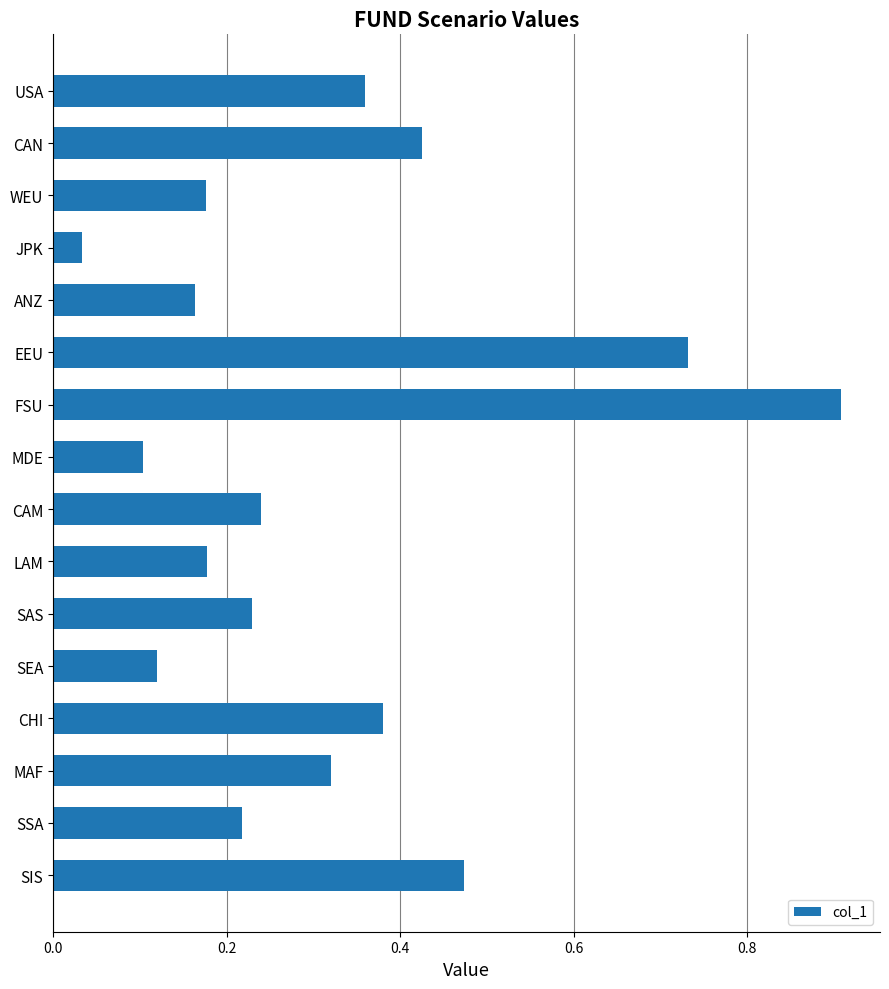

What value does the data have at FSU?

0.9